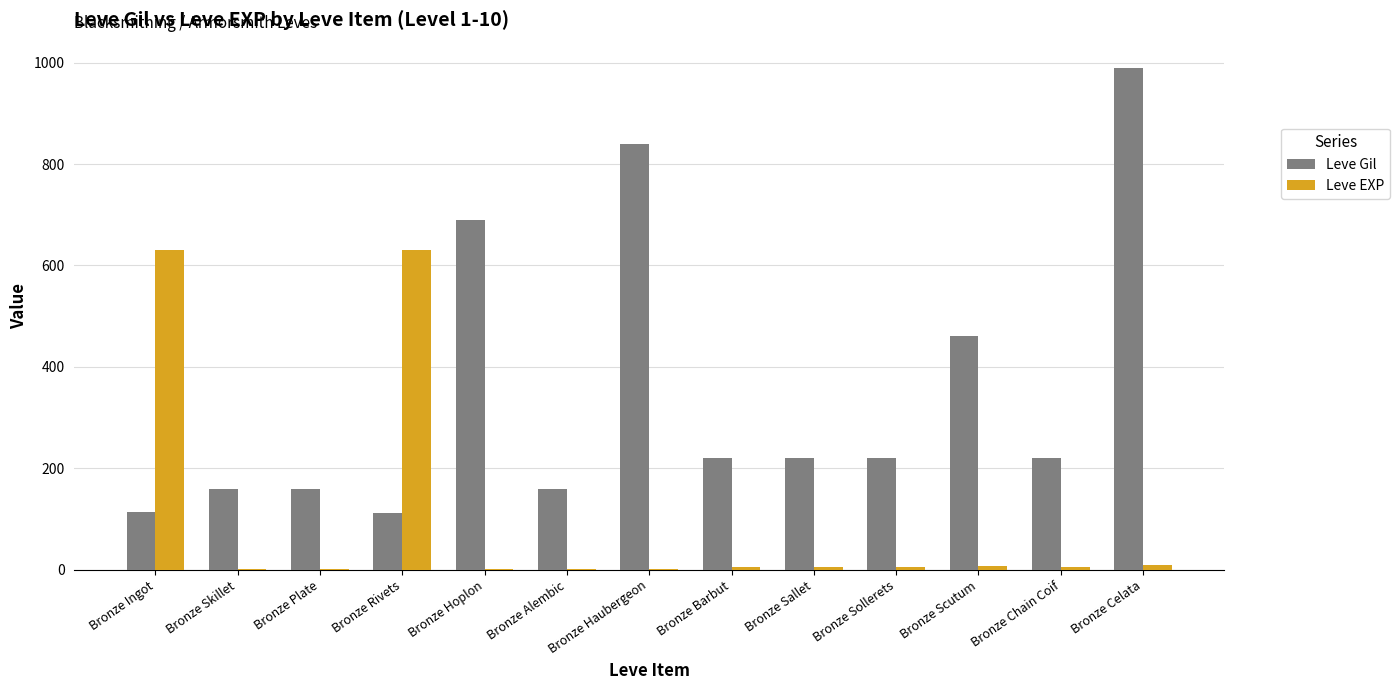

What is the spread (max minus min) of values at Bronze Plate?

159